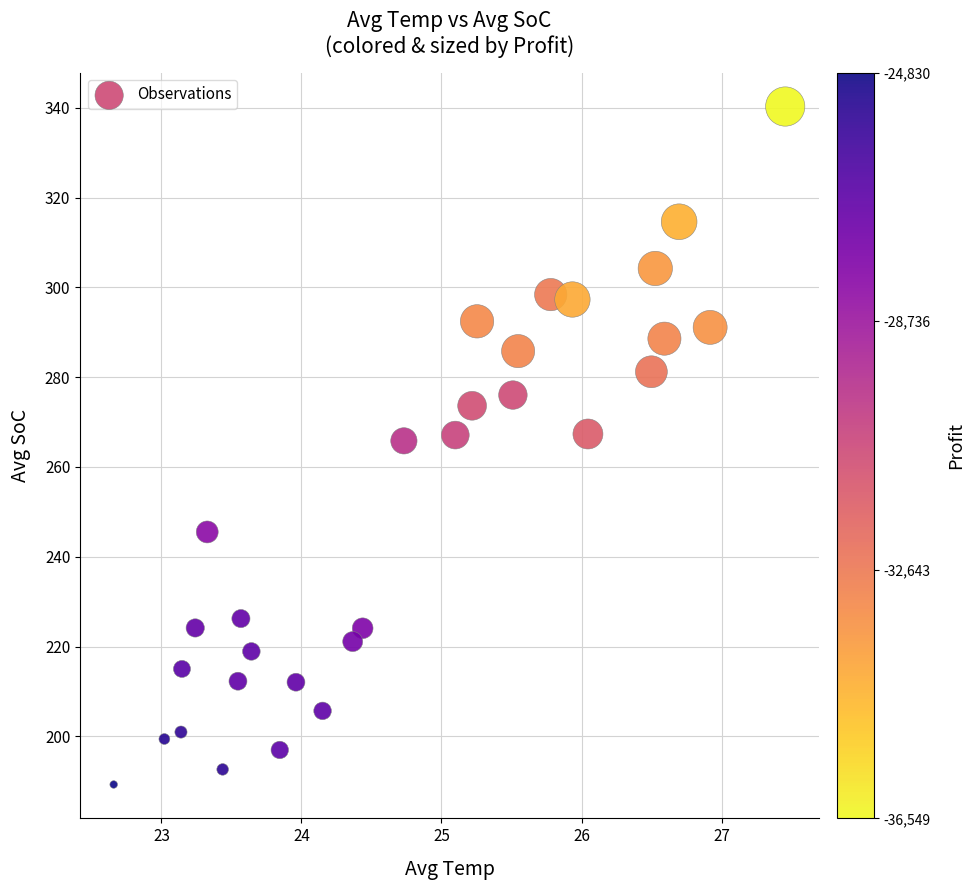

What is the range of X values (max minus min)?

4.8